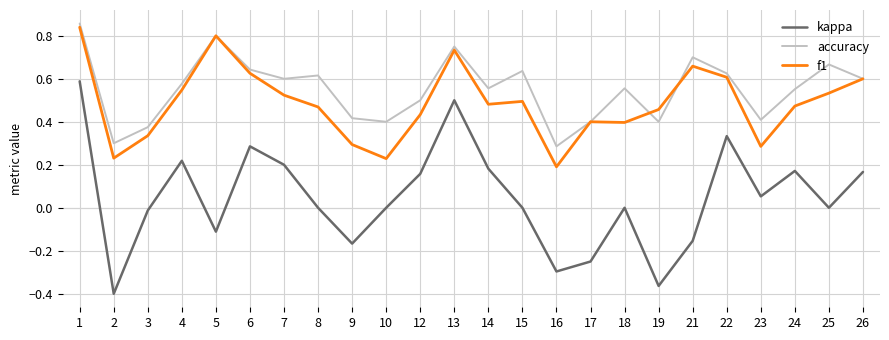

How many accuracy values are between 0 and 1?

24